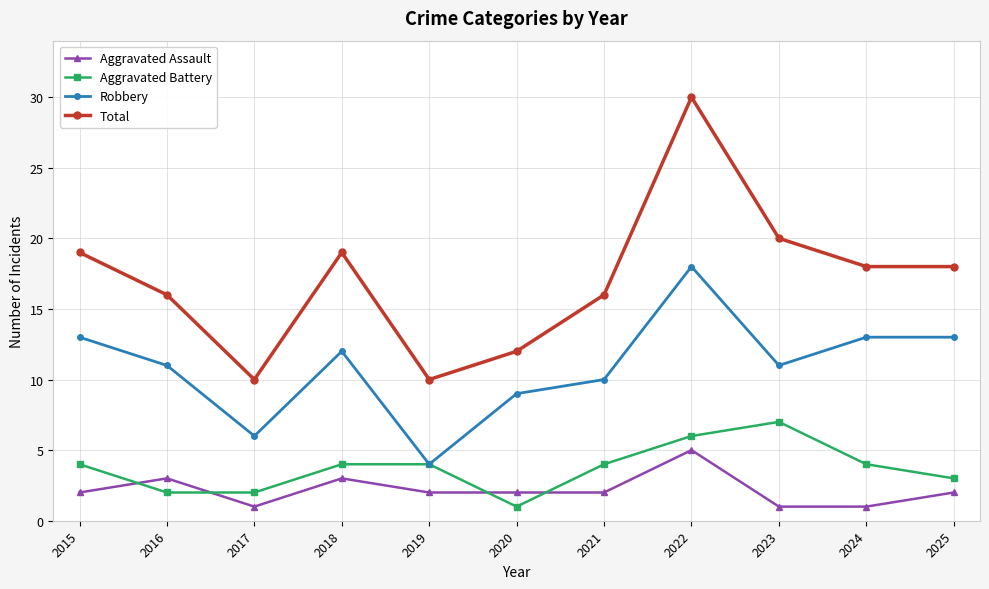

Count the number of data series in this chart.

4